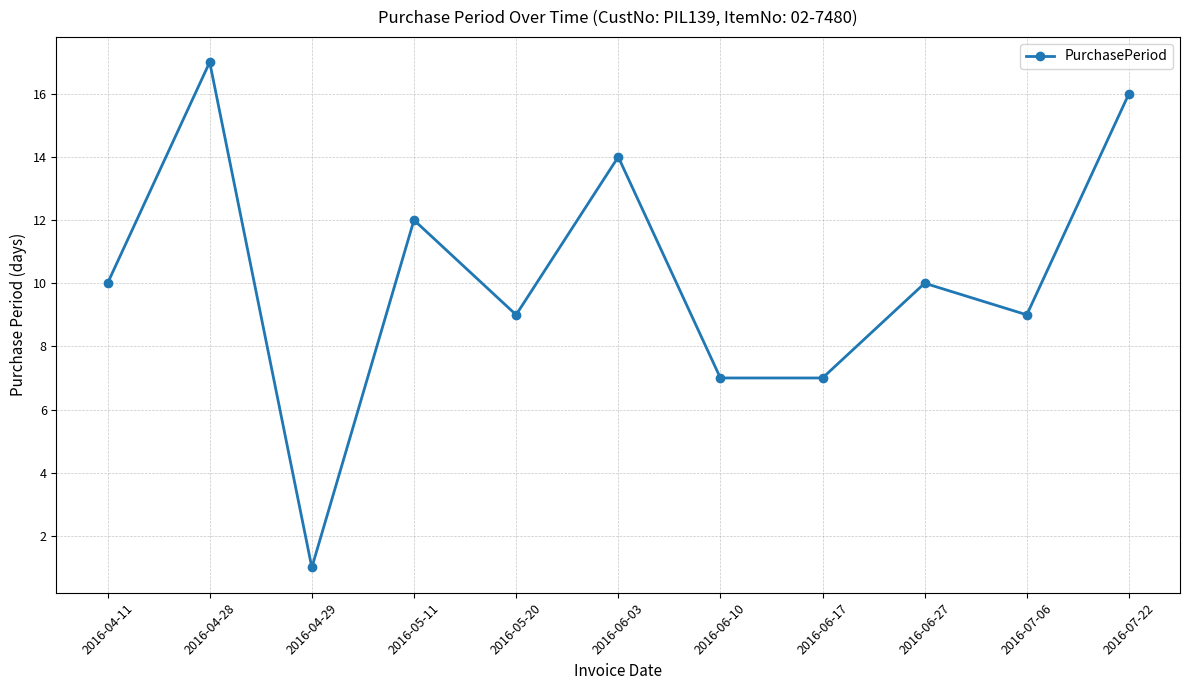

True or false: the data shows 1 at 2016-04-29.

True